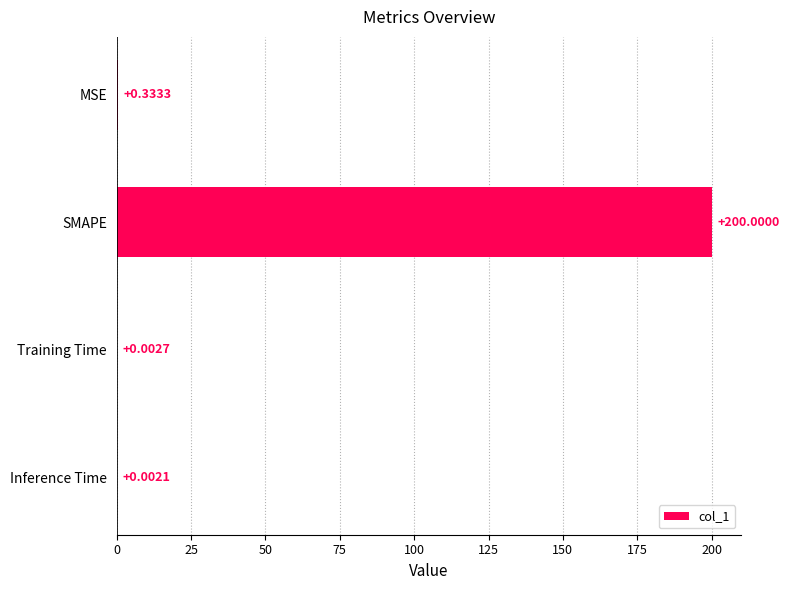

What is the change in value from MSE to SMAPE?

+199.7